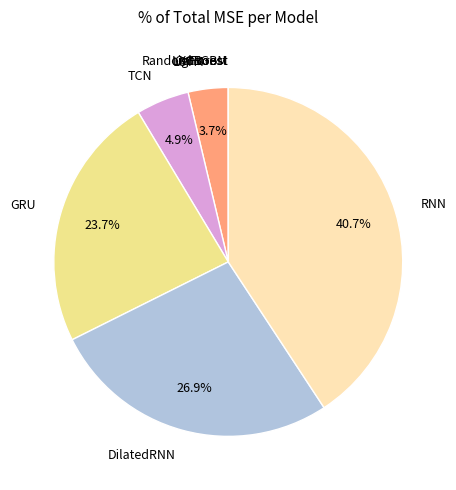

Which slice is the largest?

RNN